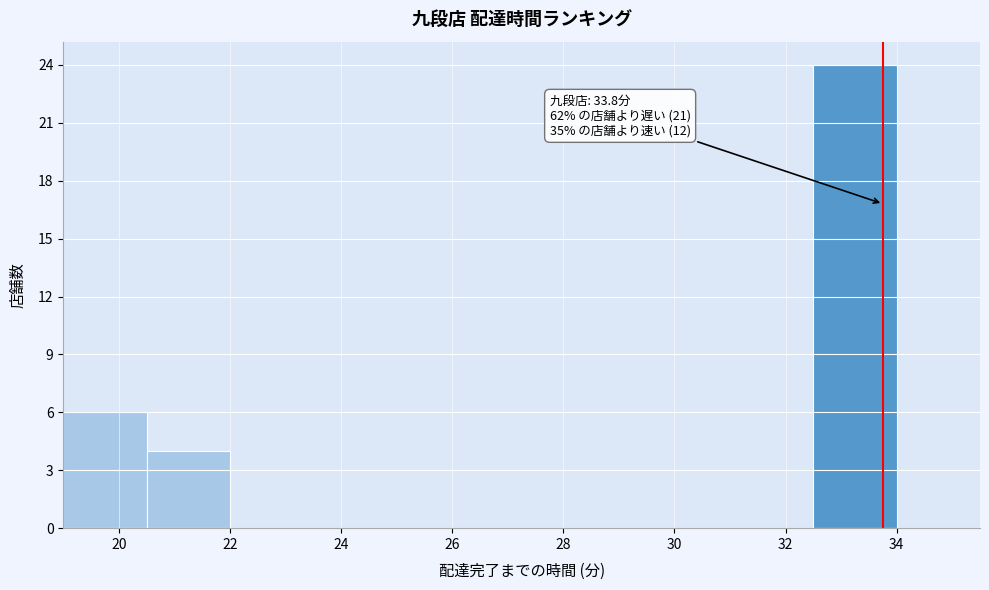

Over which range of the x-axis is the bar tallest?

32.5 to 34.0